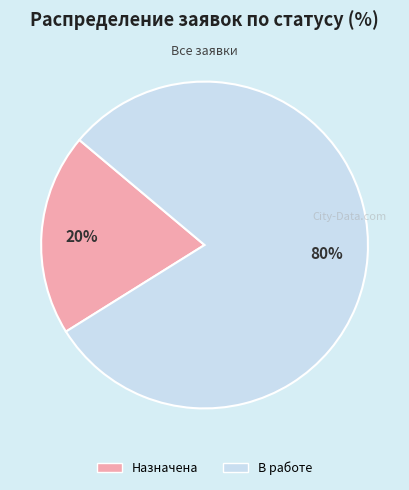

Count the number of slices in the pie.

2